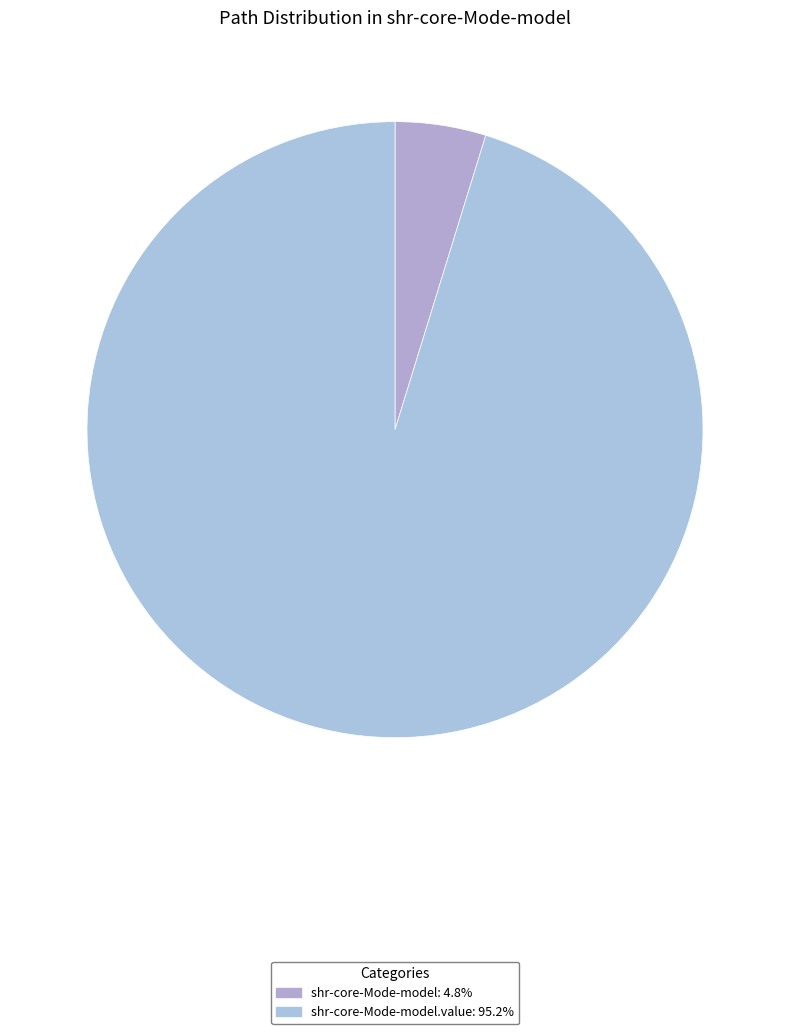

How many segments does this pie chart have?

2